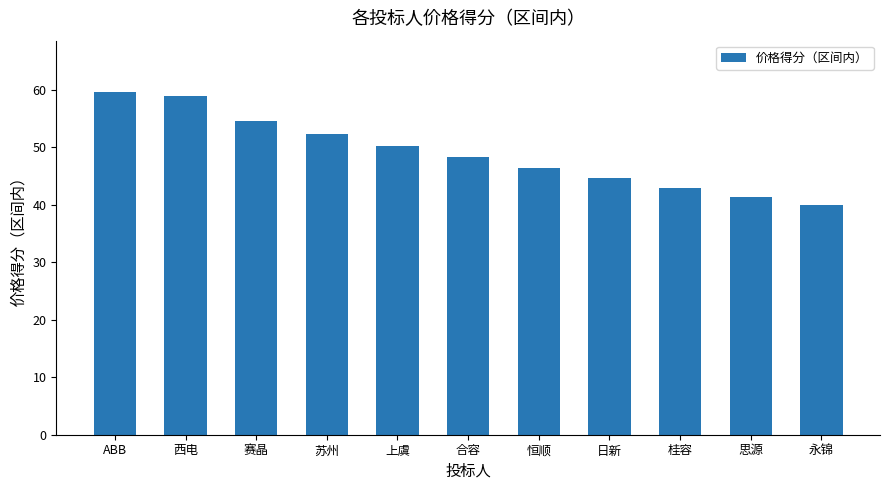

At which label does the data first exceed 48?

ABB